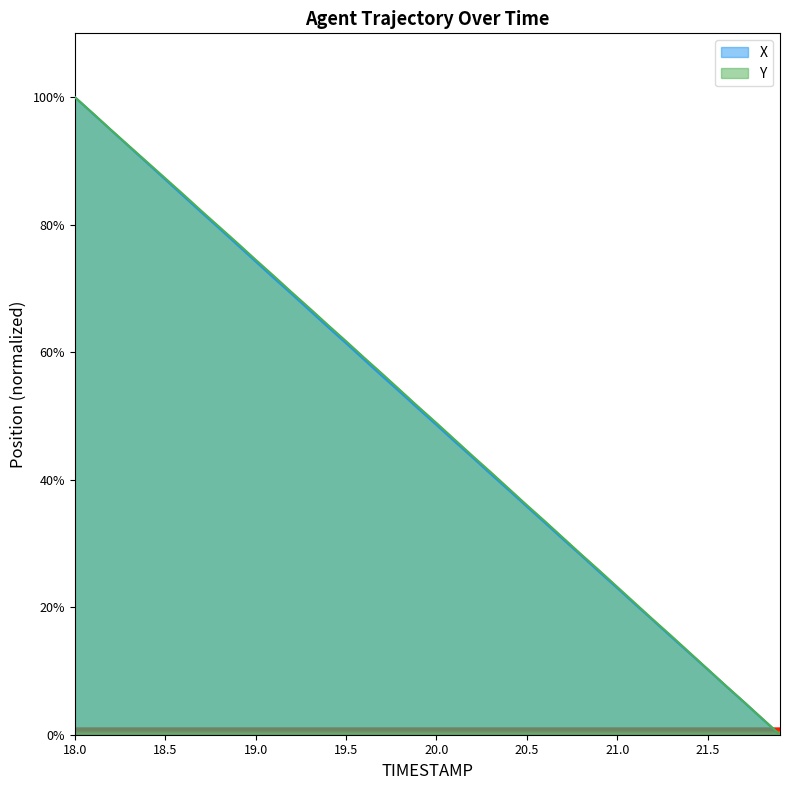

List the labels in order of X value, largest first.

18.0, 18.1, 18.2, 18.3, 18.4, 18.5, 18.6, 18.7, 18.8, 18.9, 19.0, 19.1, 19.2, 19.3, 19.4, 19.5, 19.6, 19.7, 19.8, 19.9, 20.0, 20.1, 20.2, 20.3, 20.4, 20.5, 20.6, 20.7, 20.8, 20.9, 21.0, 21.1, 21.2, 21.3, 21.4, 21.5, 21.6, 21.7, 21.8, 21.9